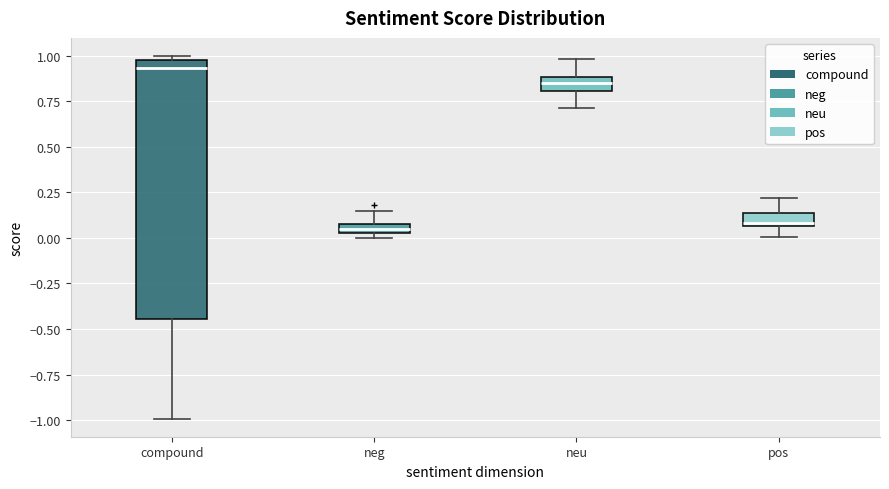

Where is the upper edge of the box for neg on the y-axis? The values are not printed on the chart, so give them approximately, as read against the axis.

0.10